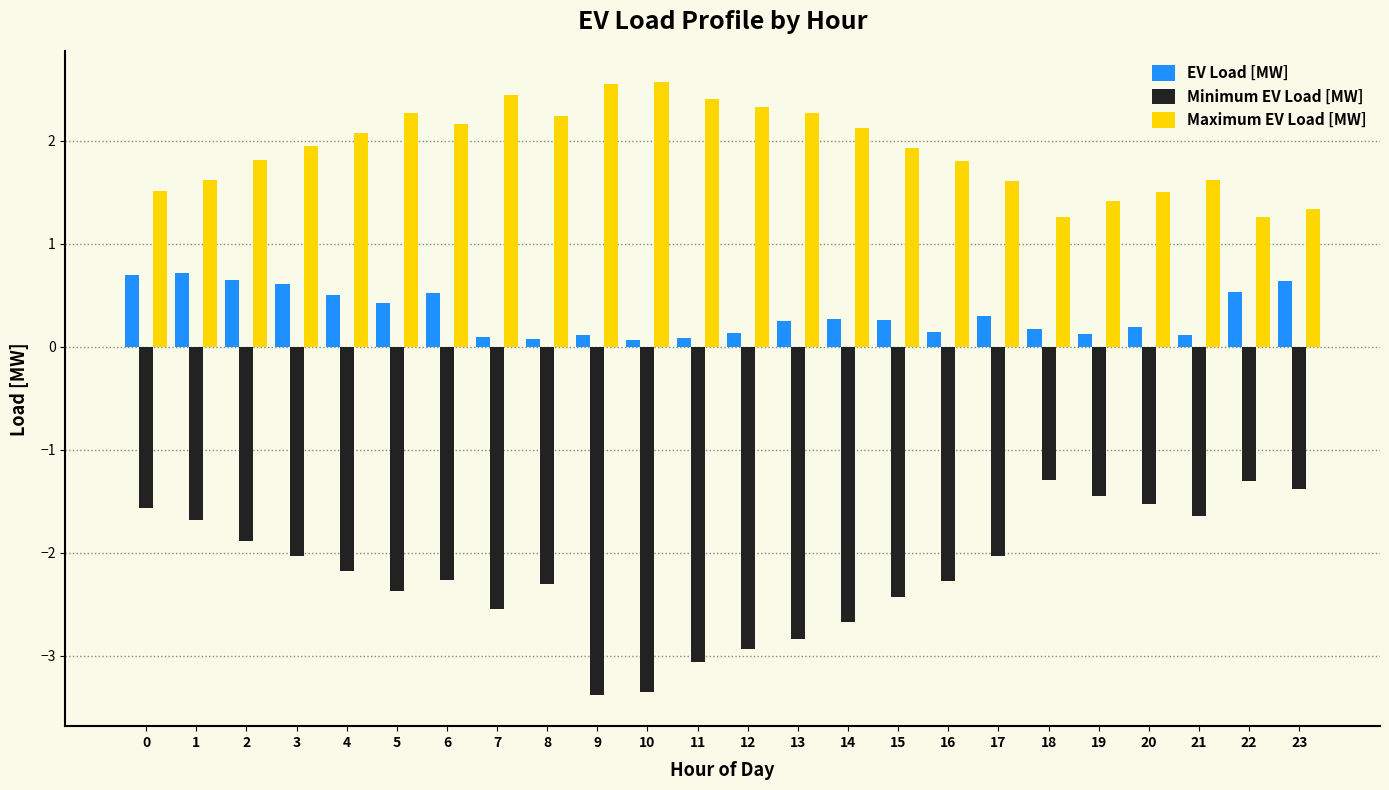

How many series are shown in this chart?

3